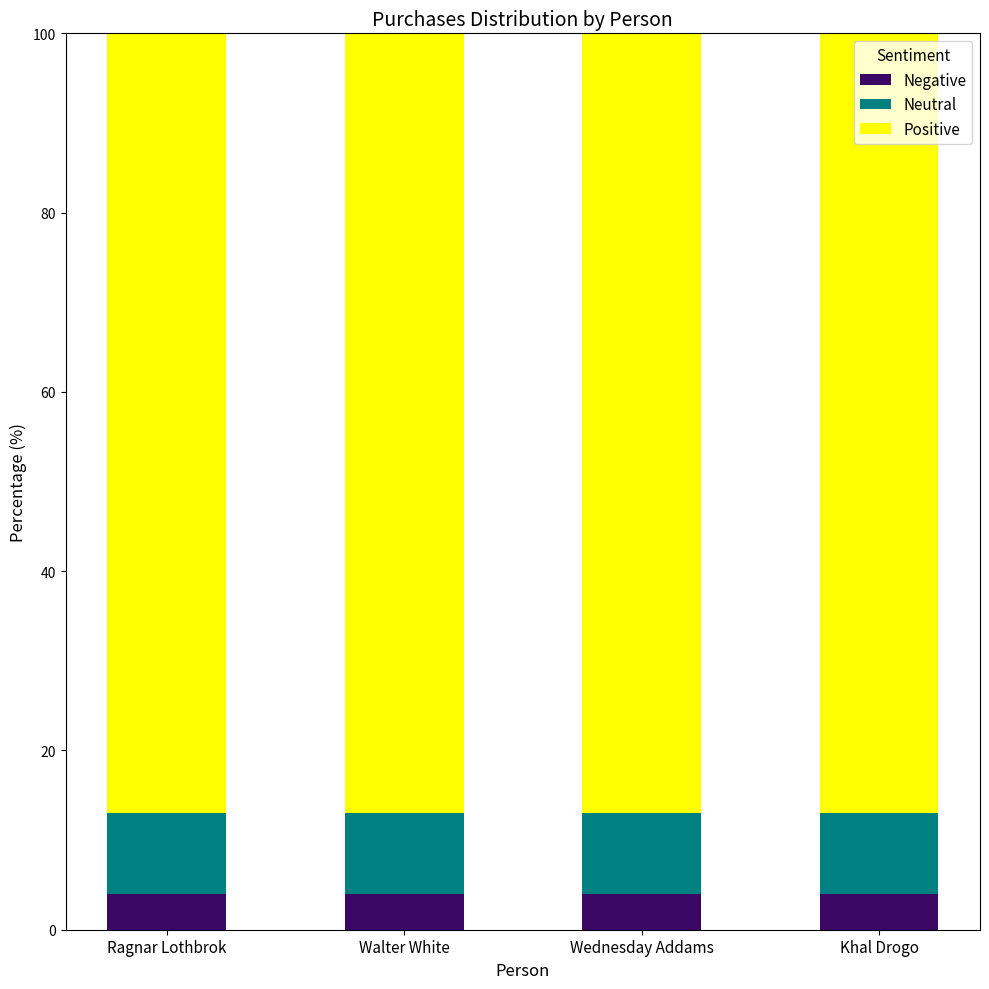

Read the Negative value at Wednesday Addams.

4